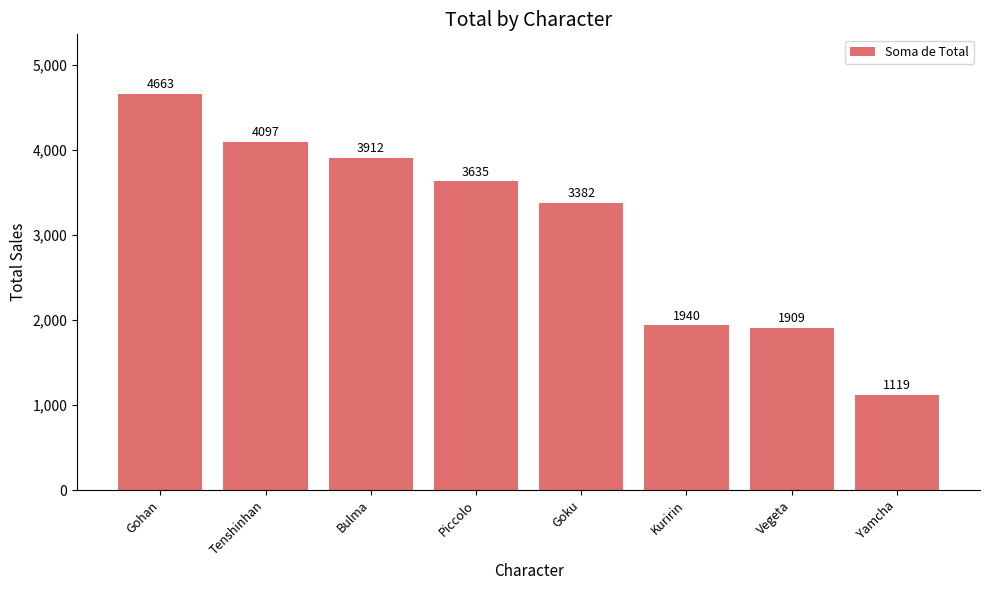

Count the number of values greater than 3635.

4